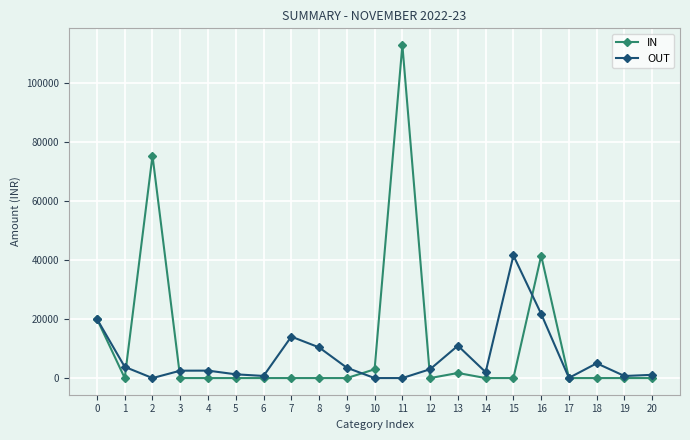

At which category does the chart reach its peak across all series?

11